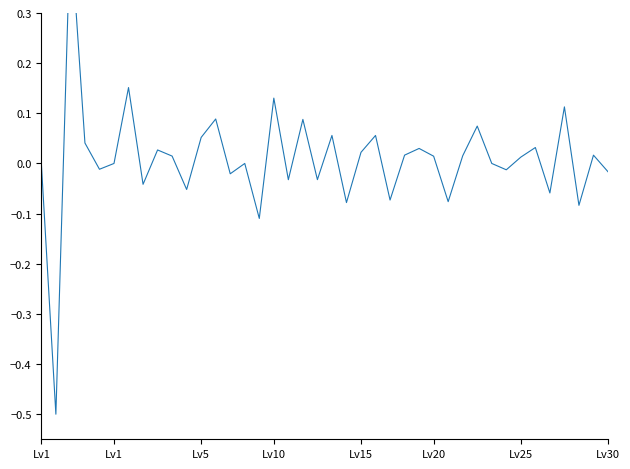

At which category does the data reach its first local valley?

Lv1